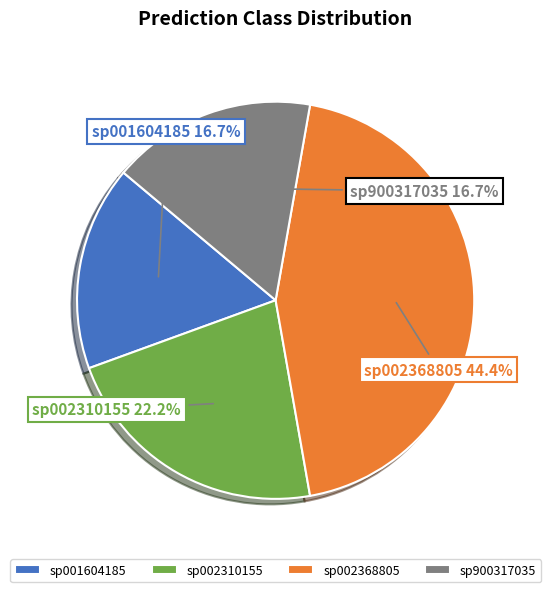

To the nearest percent, what is the difference between the largest and smallest slice percentages?

28%